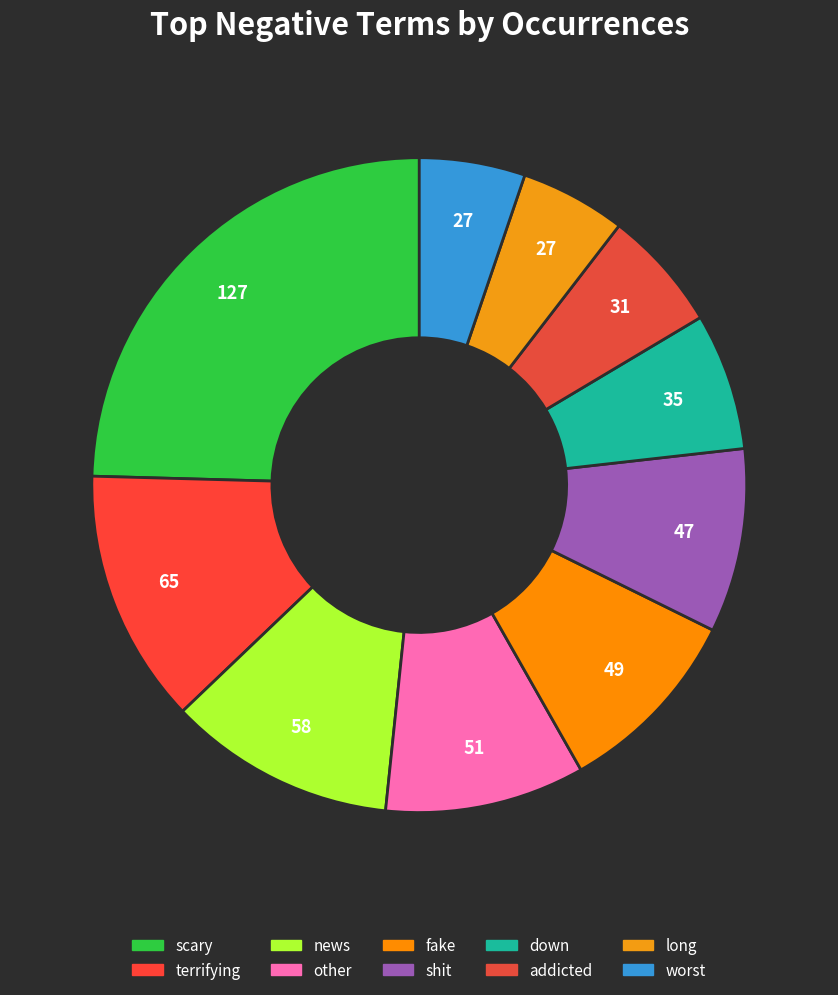

Is there a majority slice in this chart?

No